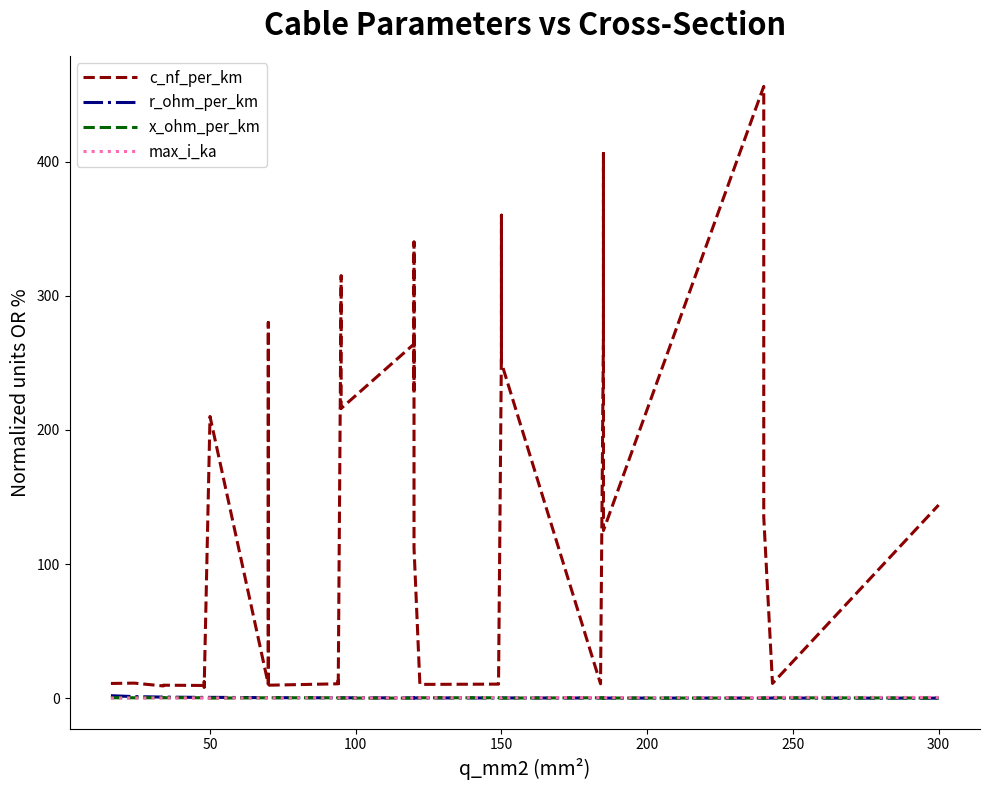

Which series has the largest total across all categories?

c_nf_per_km